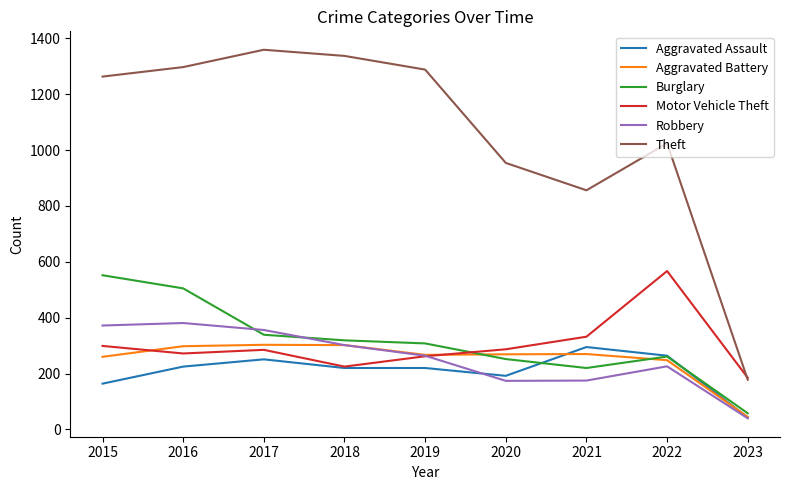

What is the spread (max minus min) of values at 2016?

1072